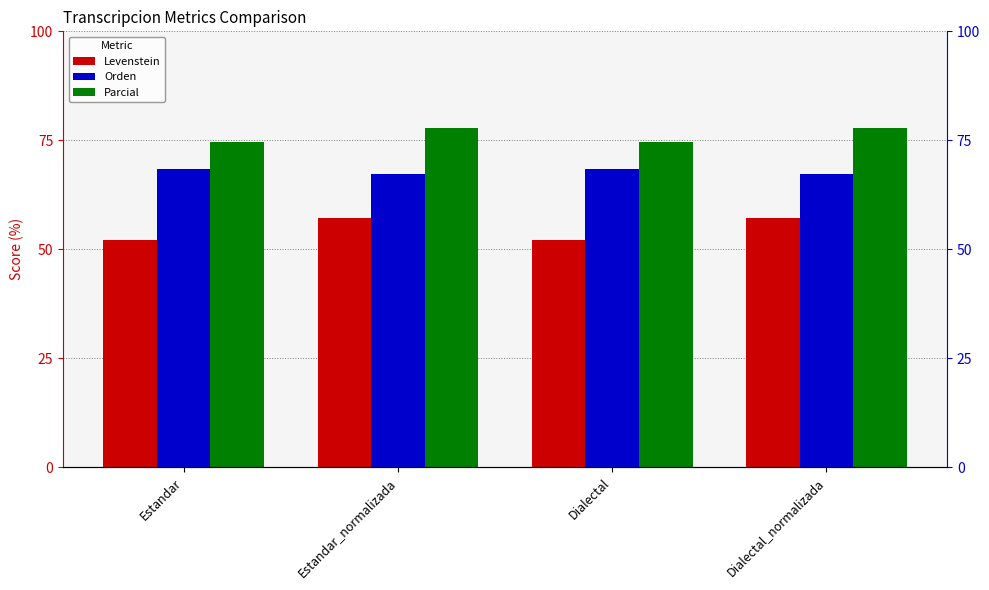

What is the average value of the Levenstein series?

54.7